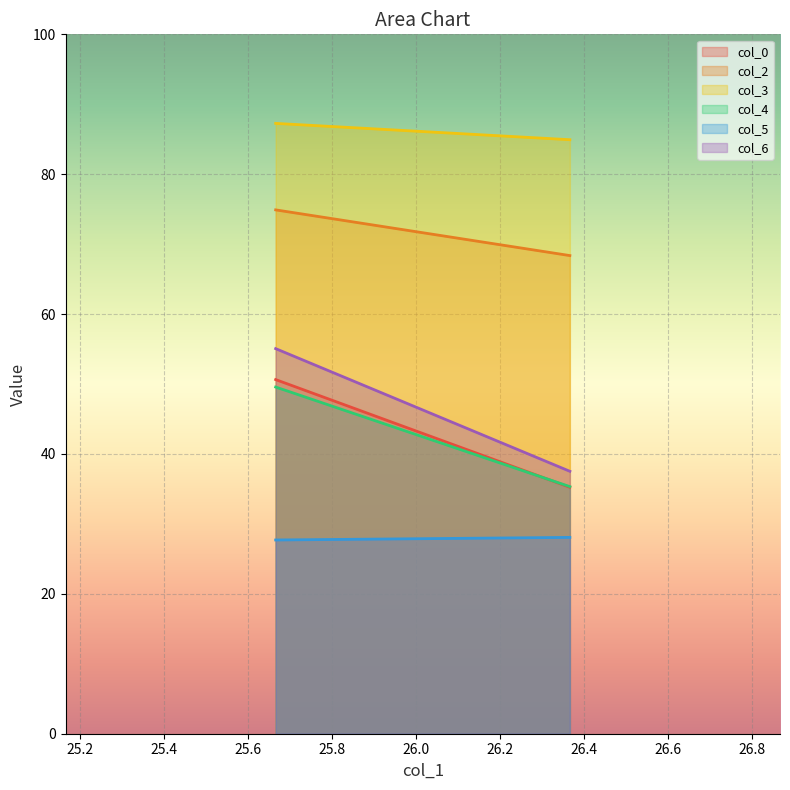

Between 25.66666667 and 26.36666667, which series saw the biggest shift?

col_6